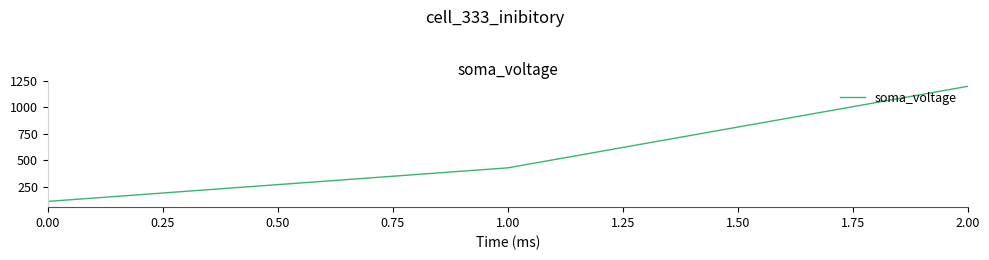

What is the greatest value displayed?

1200.0